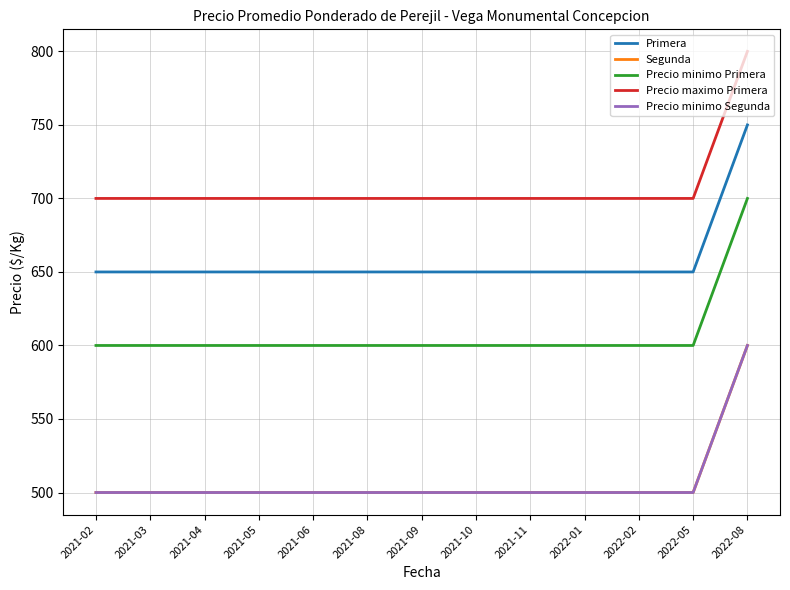

What is the minimum value for Precio maximo Primera?

700